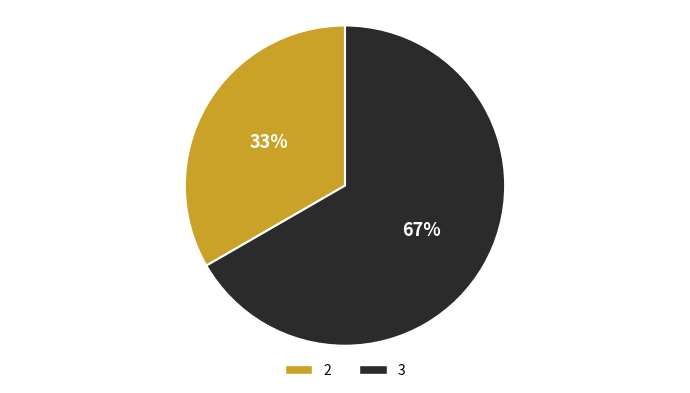

To the nearest percent, what percentage of the pie is 2?

33%